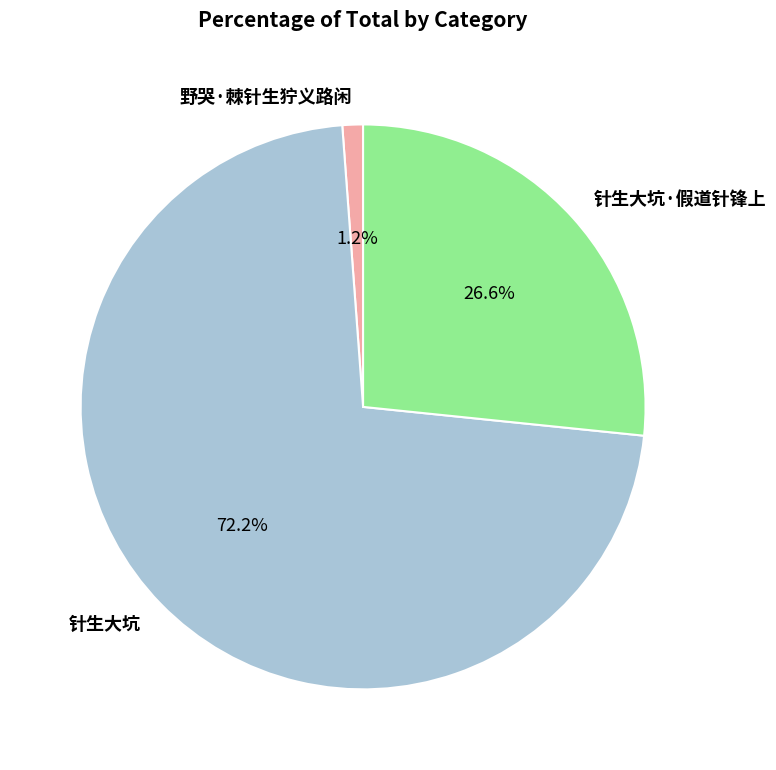

To the nearest percent, what portion does 野哭·棘针生狞义路闲 represent?

1%